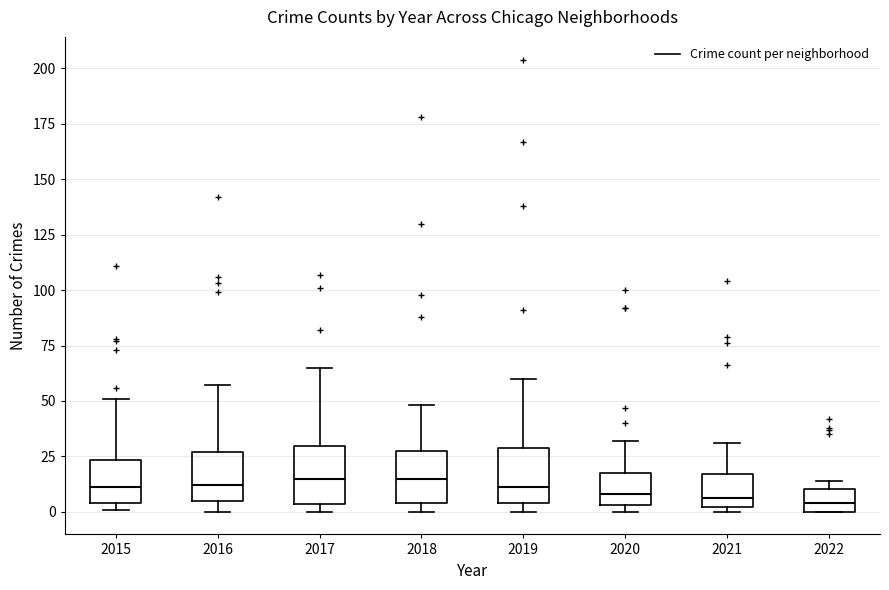

Where is the lower edge of the box at x = 2018 on the y-axis? The values are not printed on the chart, so give them approximately, as read against the axis.

5